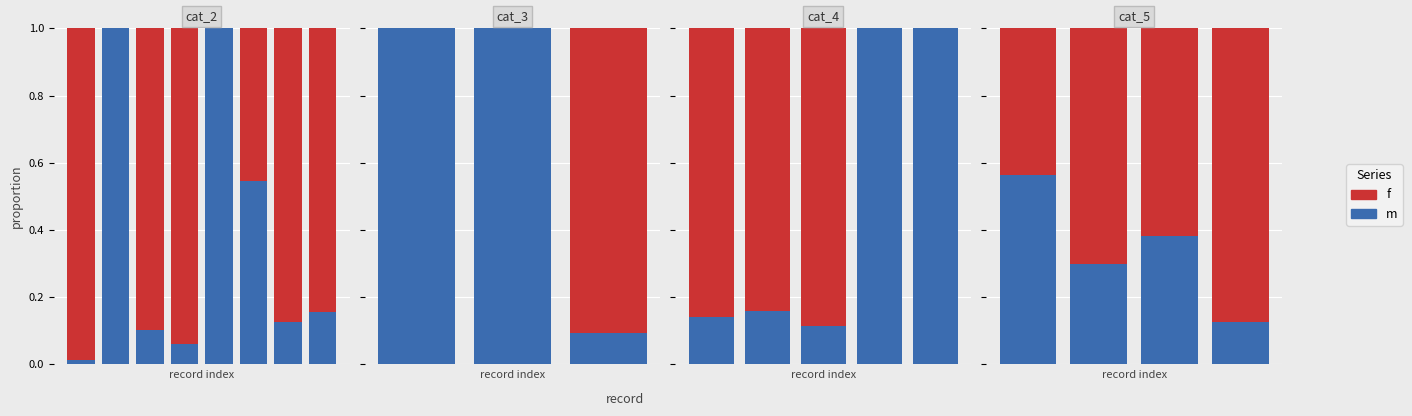

At 2, list the series in order from smallest to largest.

m, f